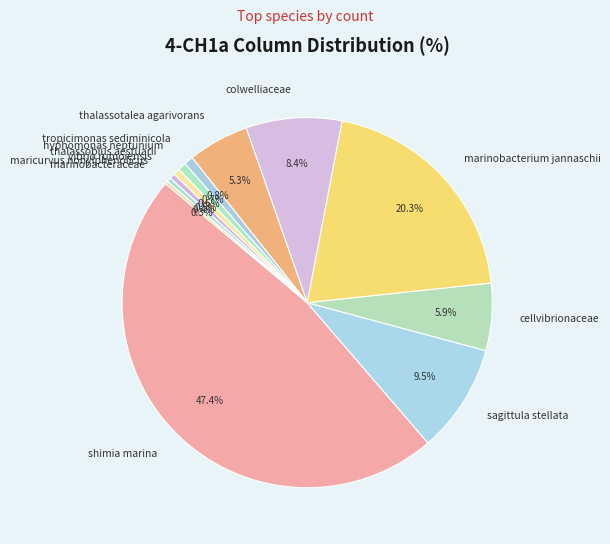

What is the largest slice in the pie chart?

shimia marina